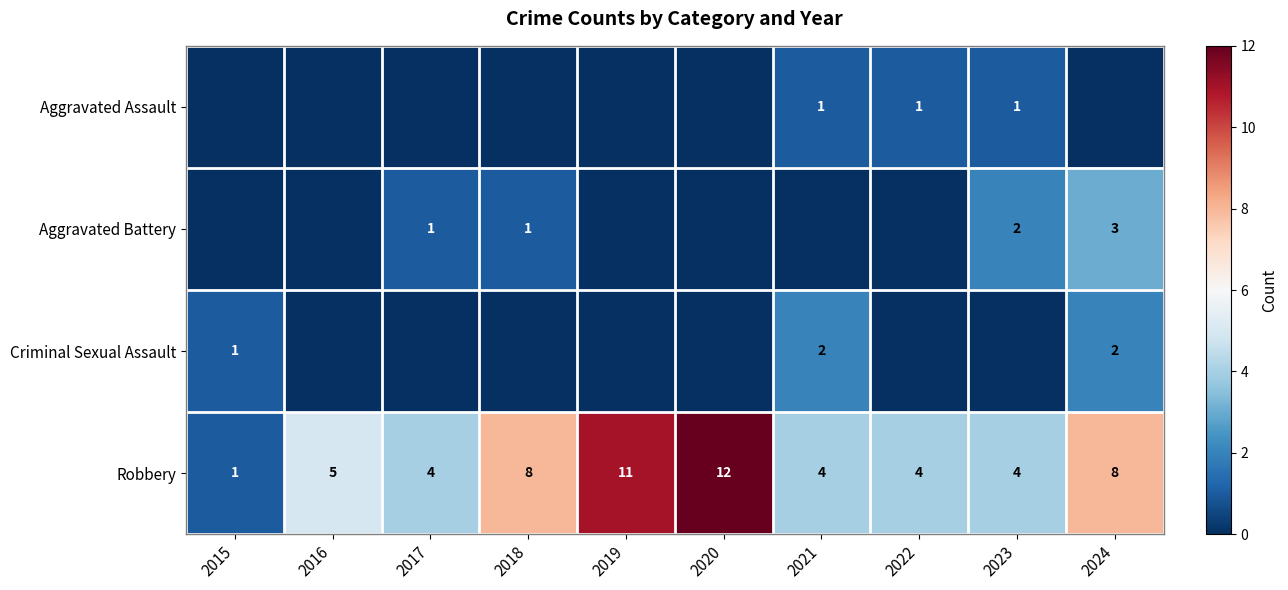

At which label is Robbery closest to 6?

2016